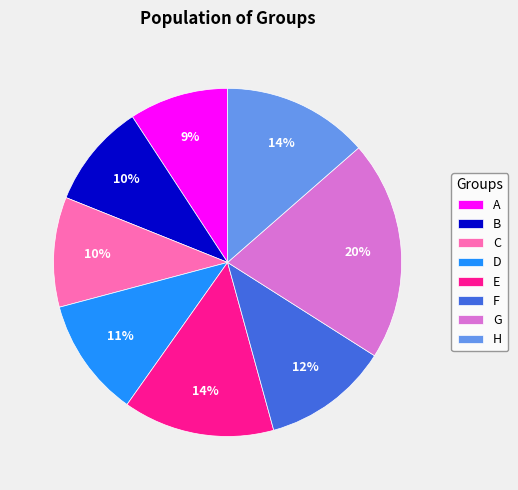

How many slices are in this pie chart?

8